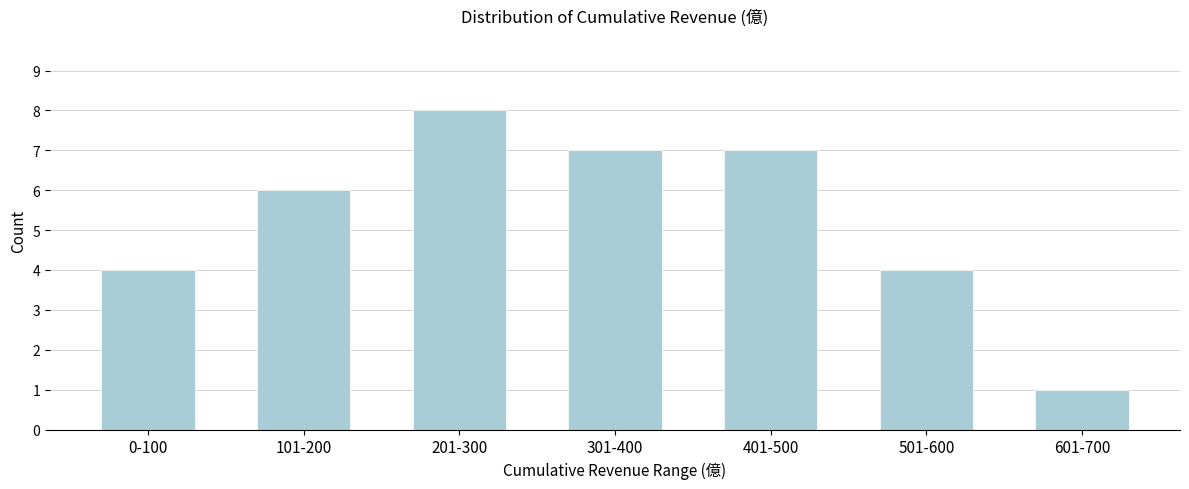

Reading left to right, what are all the values shown in this chart?

0-100=4	101-200=6	201-300=8	301-400=7	401-500=7	501-600=4	601-700=1